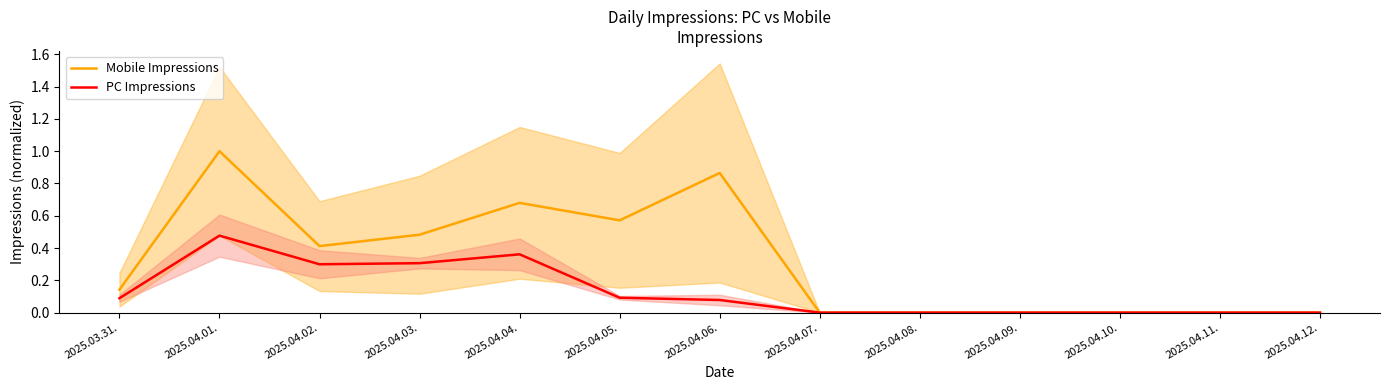

Reading left to right, transcribe all the data shown in this chart.

Mobile Impressions: 0.1	1.0	0.4	0.5	0.7	0.6	0.9	0.0	0.0	0.0	0.0	0.0	0.0
PC Impressions: 0.1	0.5	0.3	0.3	0.4	0.1	0.1	0.0	0.0	0.0	0.0	0.0	0.0